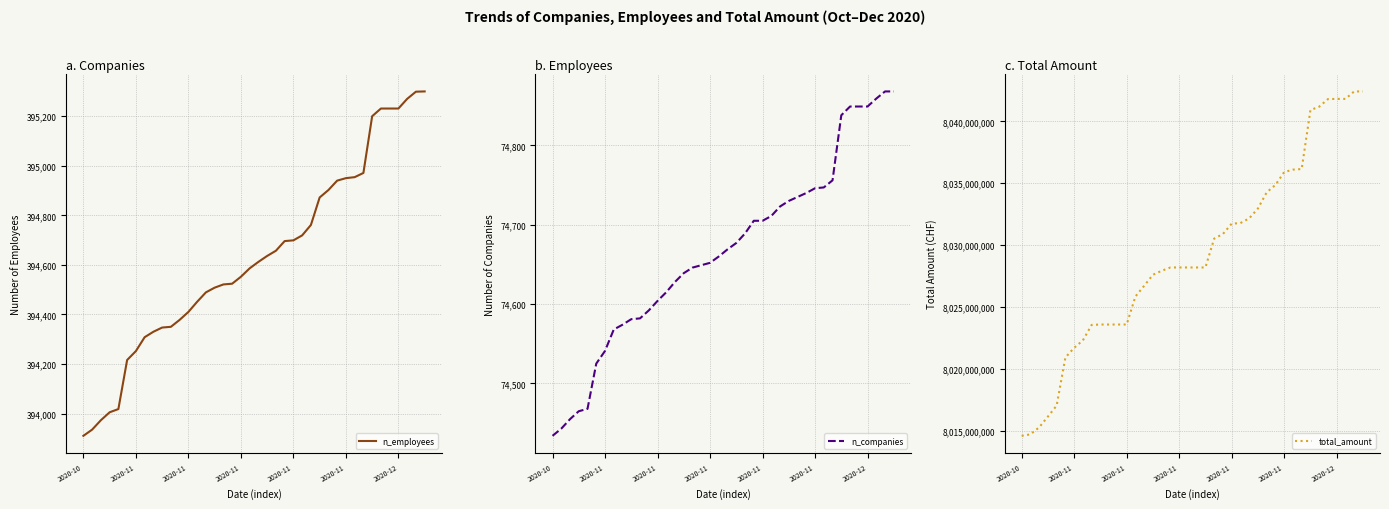

Which series changed the most between 2020-11 and 11?

total_amount